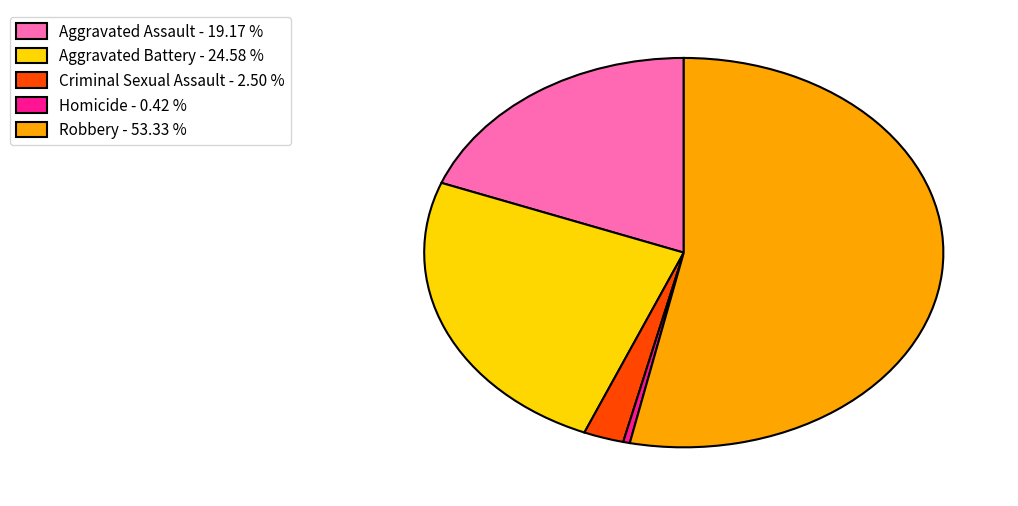

Combined, do Aggravated Assault and Criminal Sexual Assault account for over 50%?

No